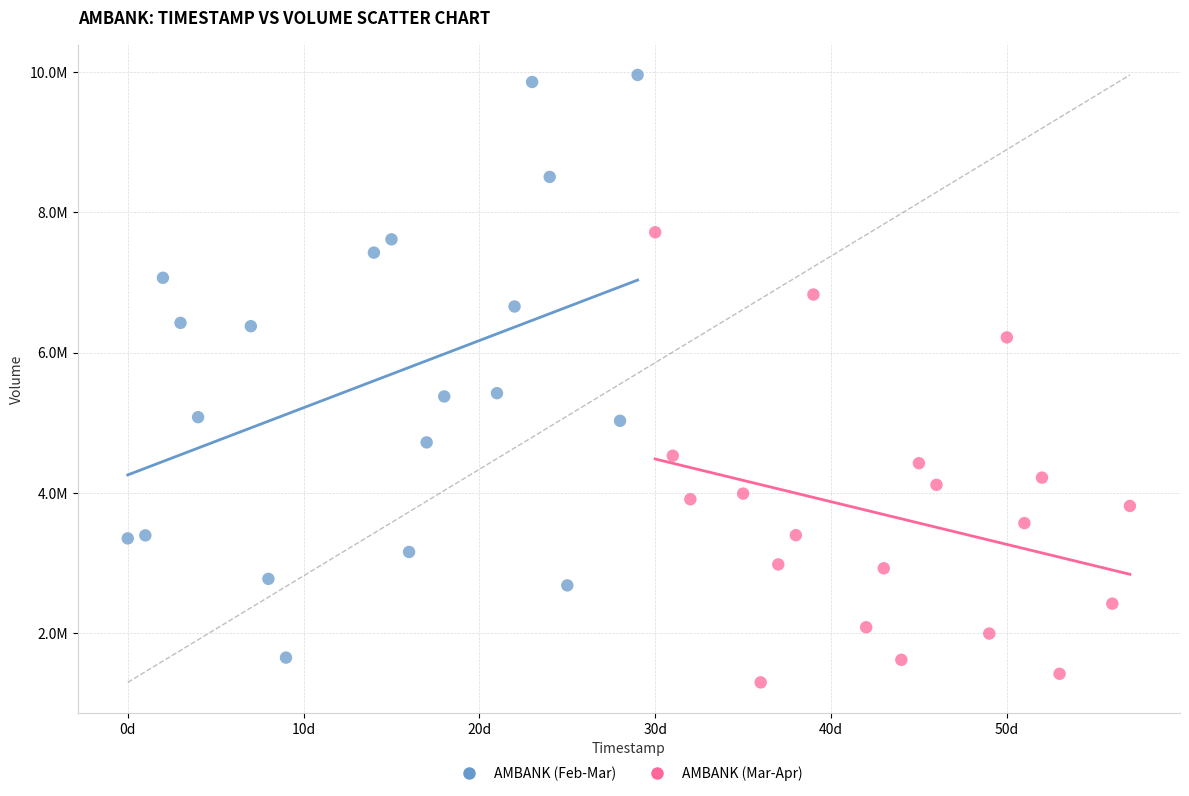

Which series reaches the maximum Y coordinate?

AMBANK (Feb-Mar)